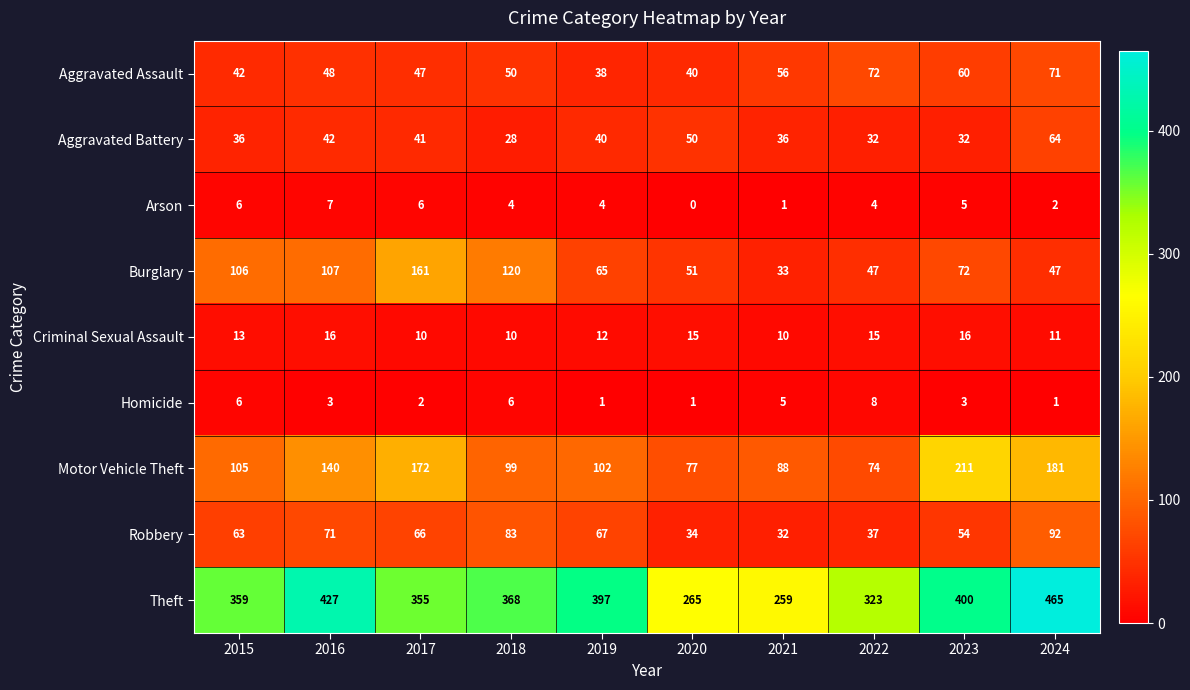

What is the spread (max minus min) of values at 2023?

397